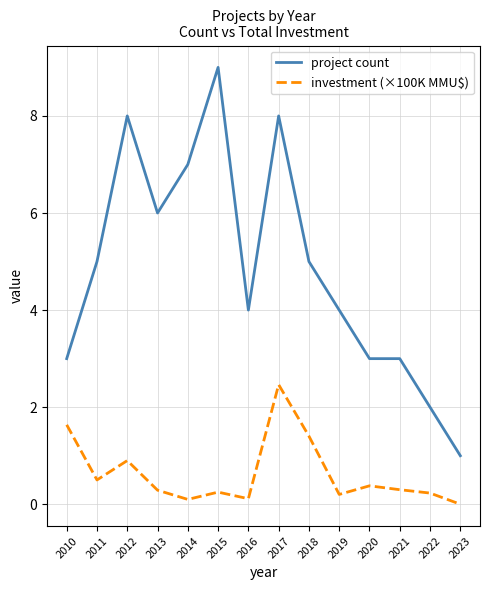

Which series has the largest total across all categories?

project count